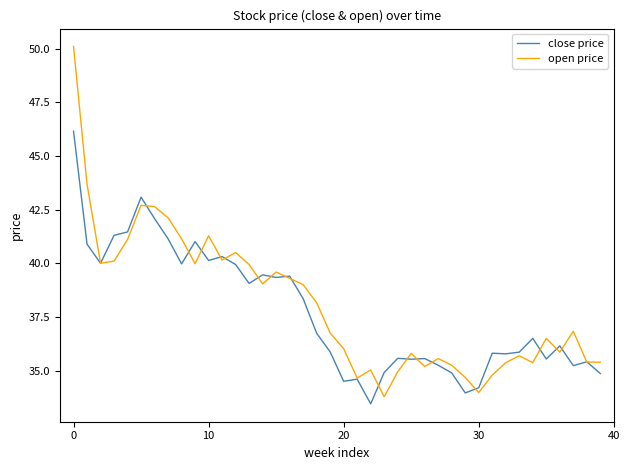

In open price, how many points are lower than both neighbors (excluding endpoints)?

10